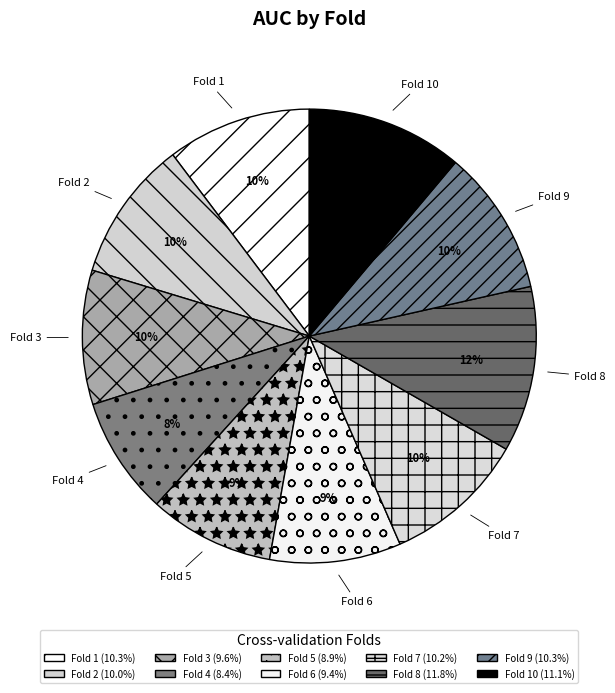

Which category has the biggest portion of the pie?

Fold 8